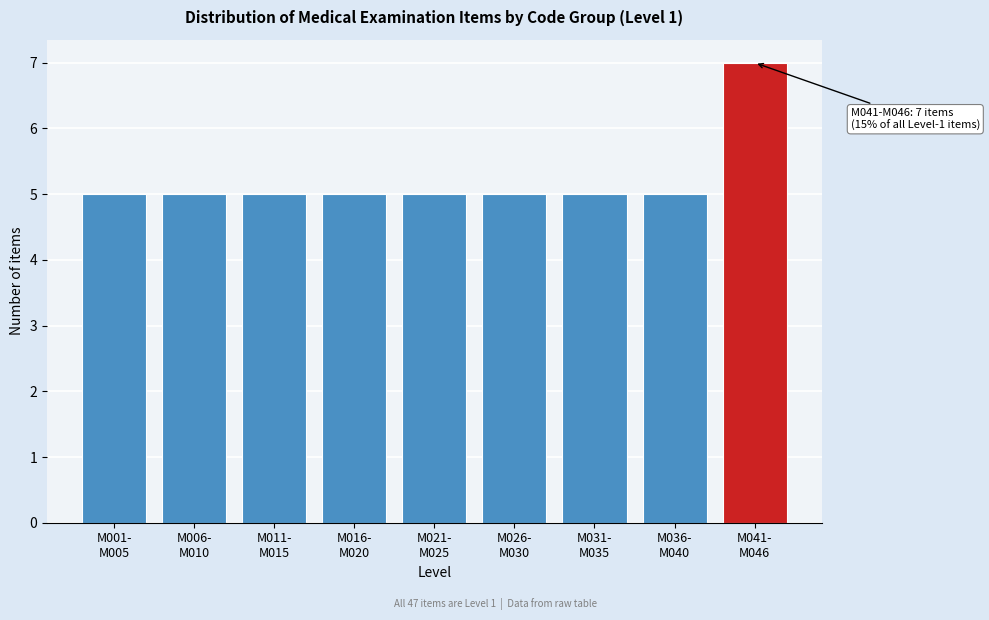

Reading right to left, extract all data points from this chart.

7	5	5	5	5	5	5	5	5